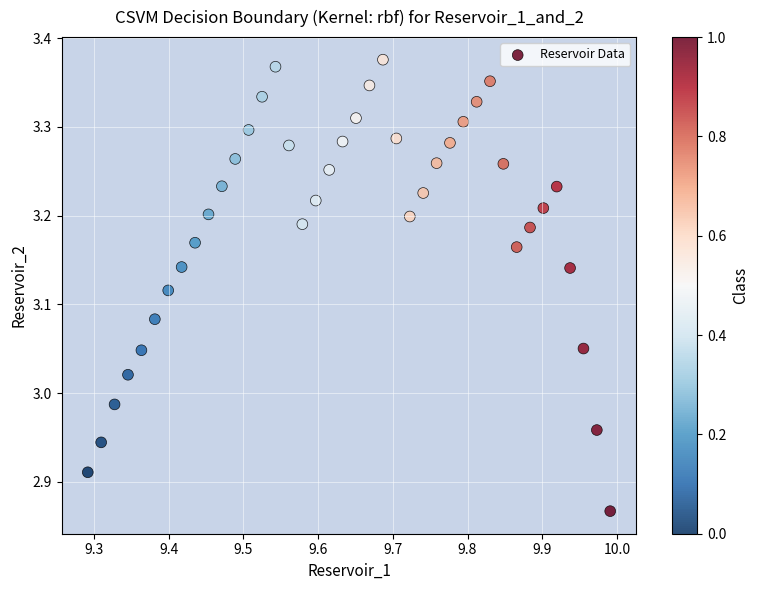

What is the range of Y values (max minus min)?

0.5